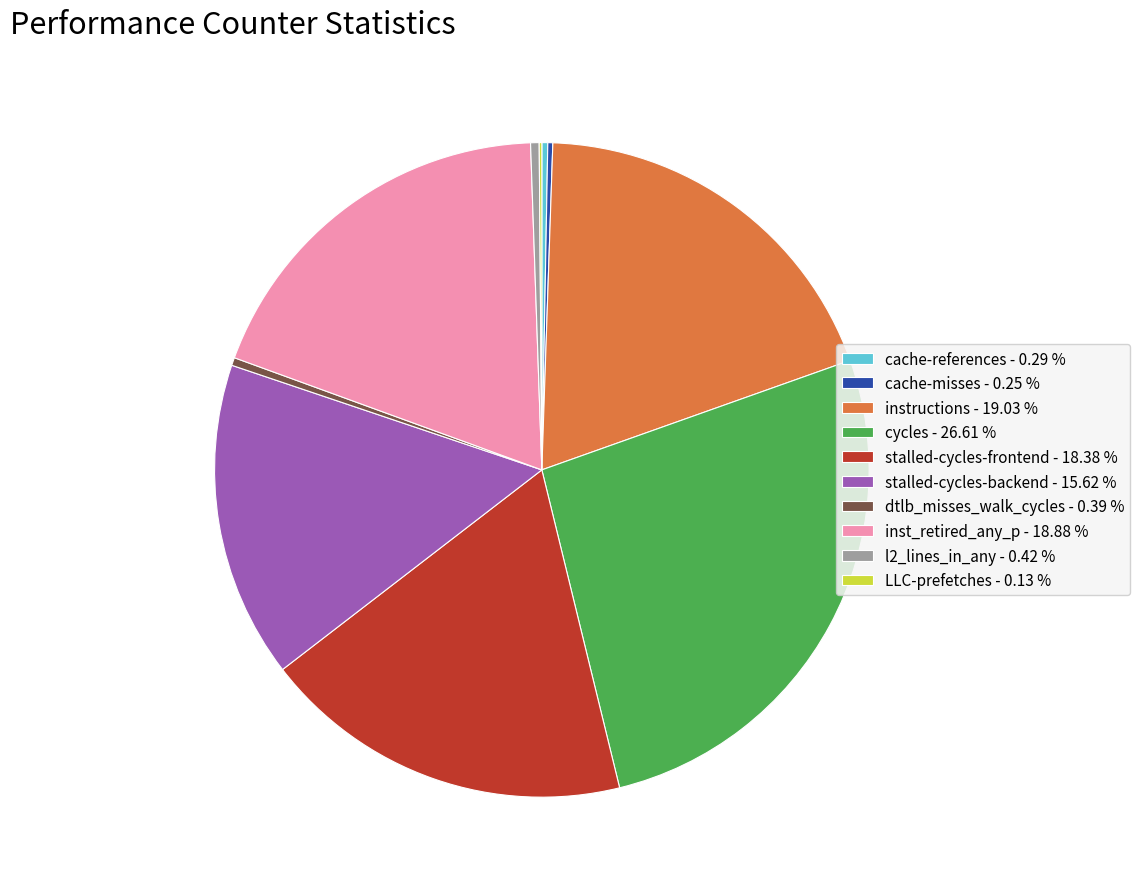

Do stalled-cycles-frontend - 18.38 % and cycles - 26.61 % together represent more than half of the pie?

No